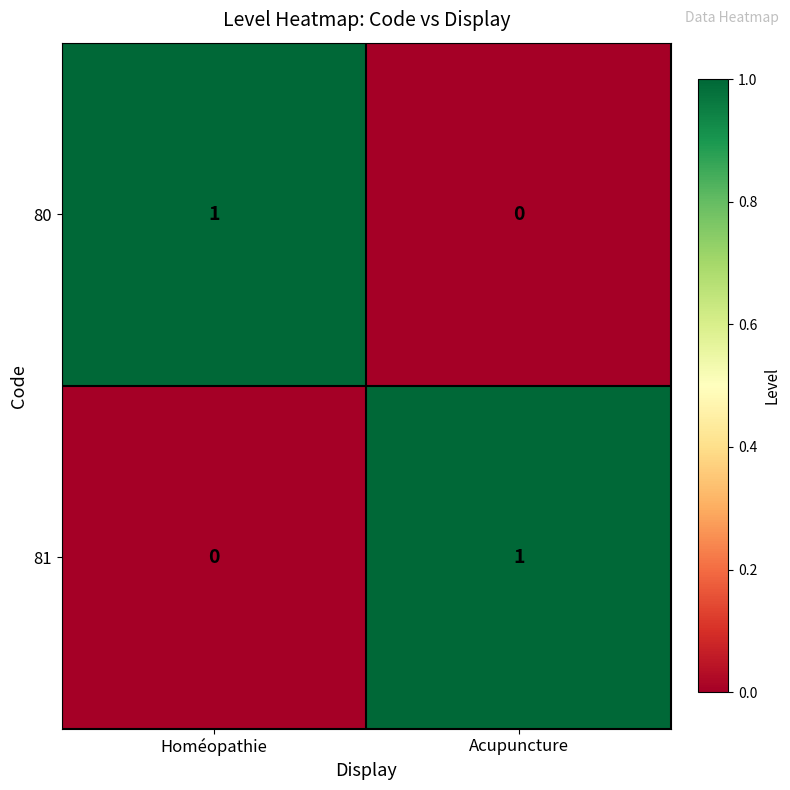

Is the value of 81 at Acupuncture greater than the value of 80 at Acupuncture?

Yes